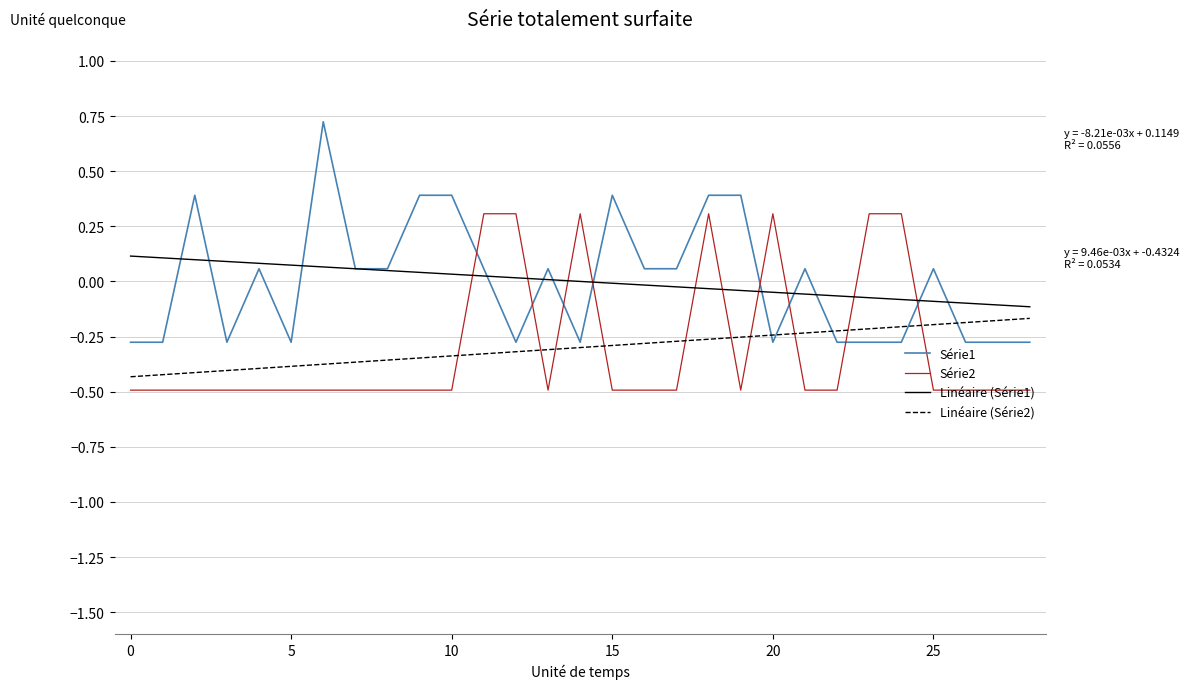

What are all the series names shown in the legend?

Série1, Série2, Linéaire (Série1), Linéaire (Série2)